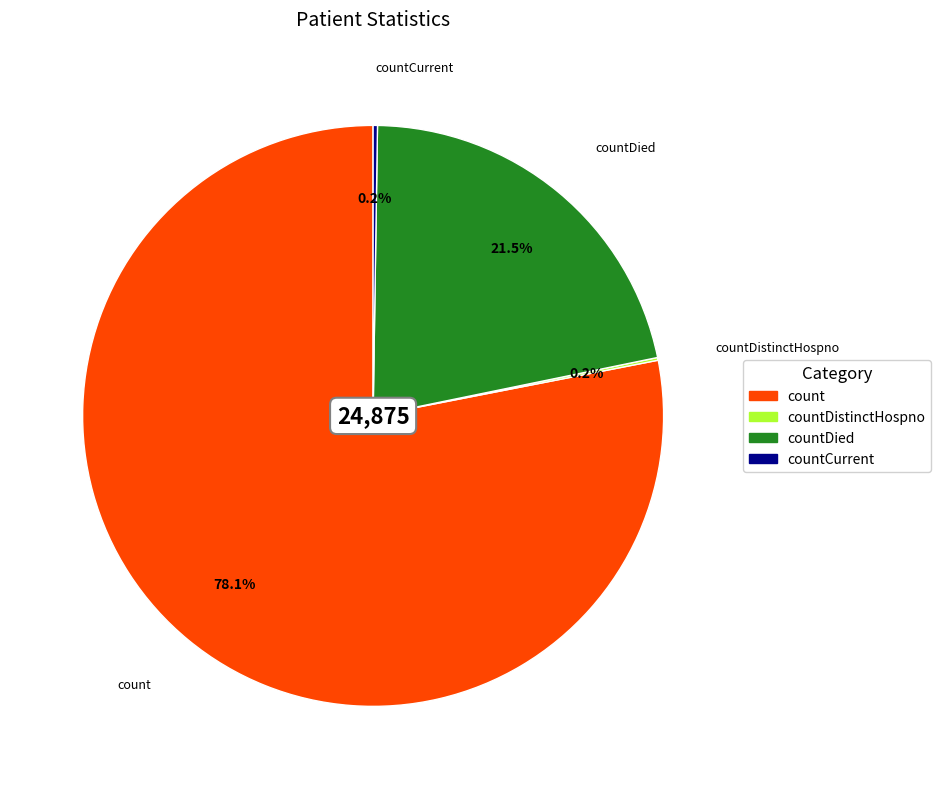

To the nearest percent, what is the difference between the largest and smallest slice percentages?

78%